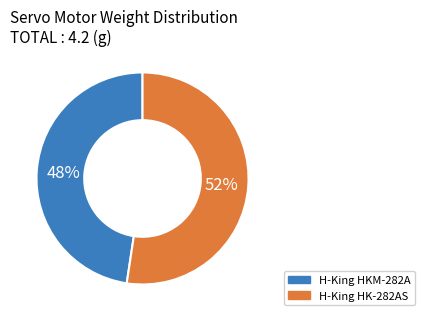

Is the sum of H-King HKM-282A and H-King HK-282AS greater than half?

Yes